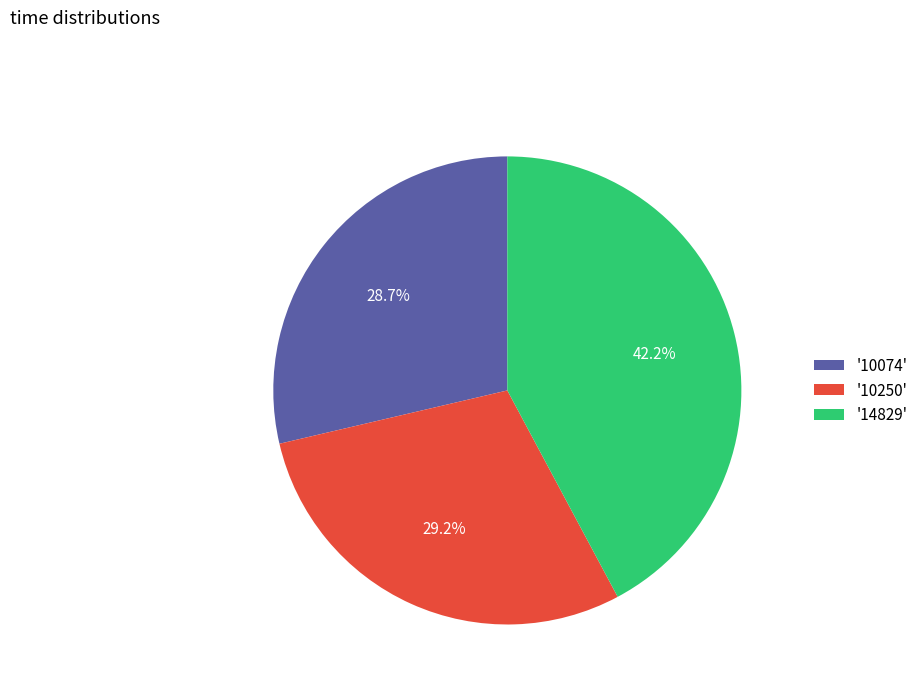

Combined, what portion of the pie is '14829' and '10250'?

71.3%